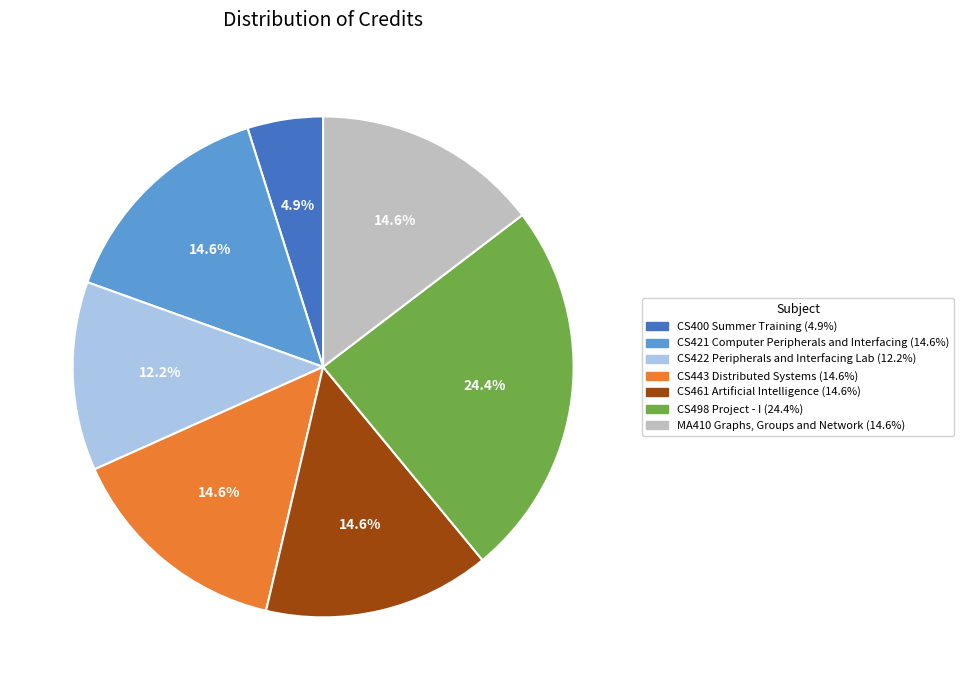

How many segments does this pie chart have?

7